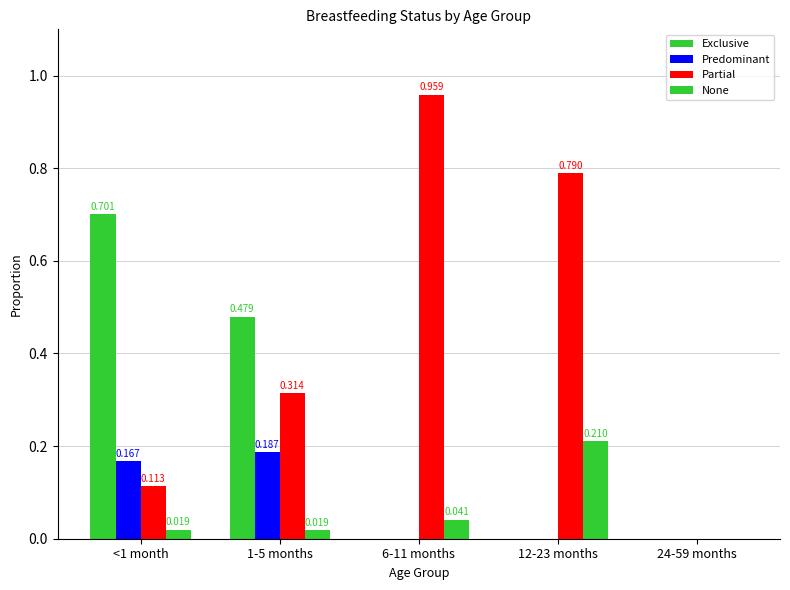

True or false: Exclusive has a value of 0.2 at 12-23 months.

False